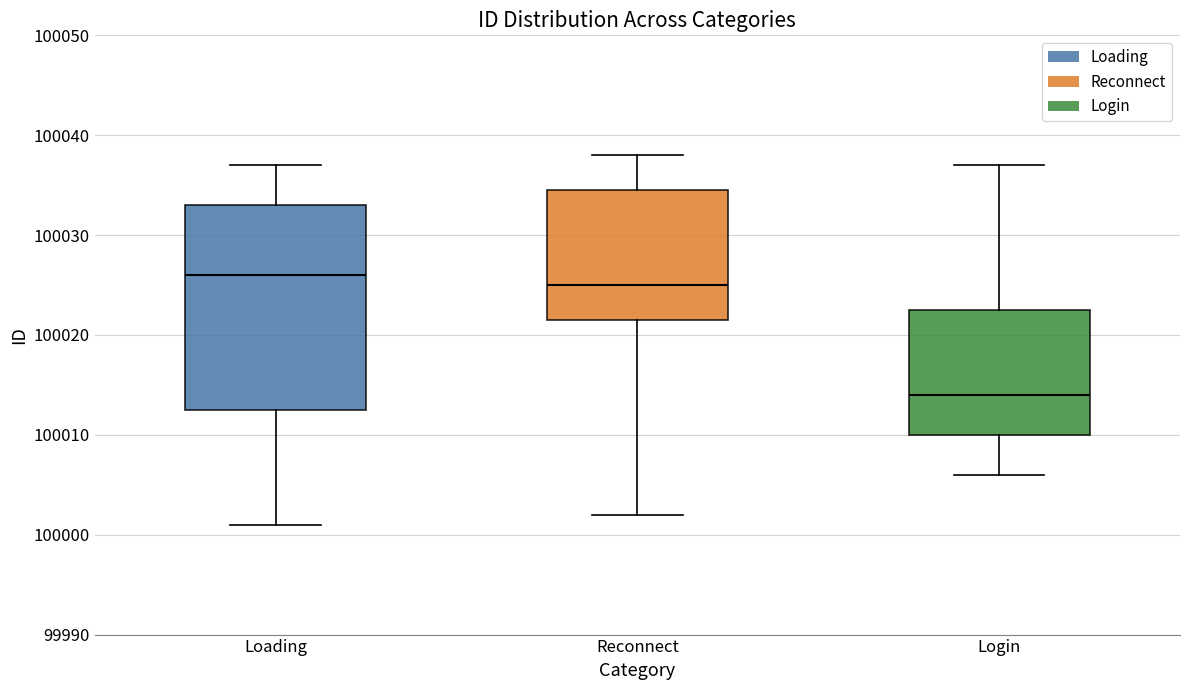

Which box is the tallest, from its lower edge to its upper edge?

Loading